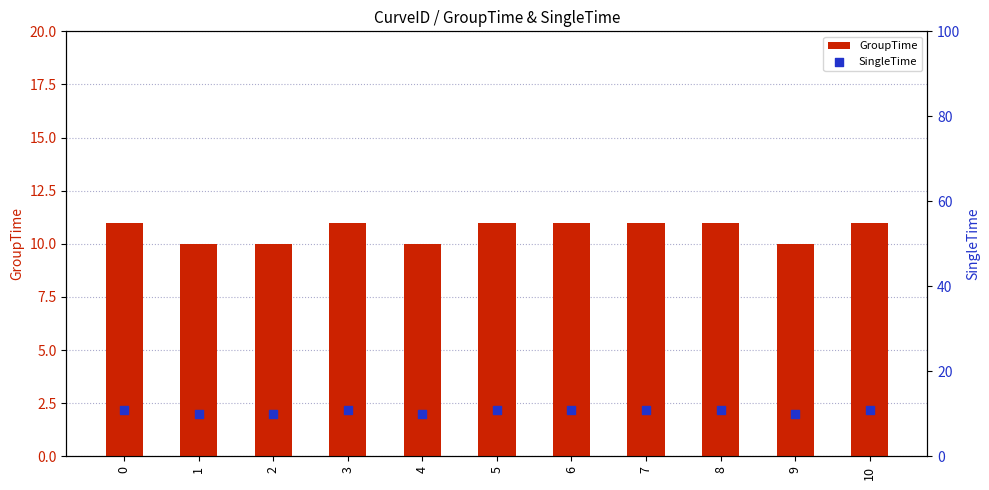

Which series contains the lowest Y value?

GroupTime